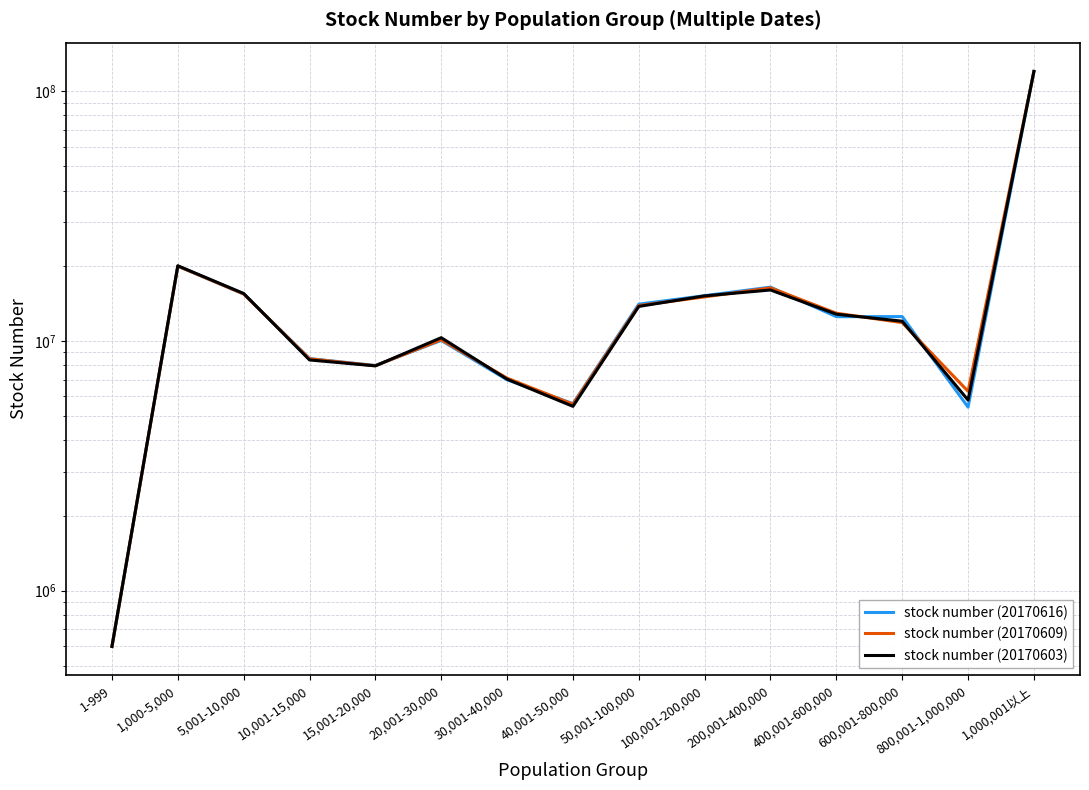

Does the chart display data point markers on the line(s)?

No